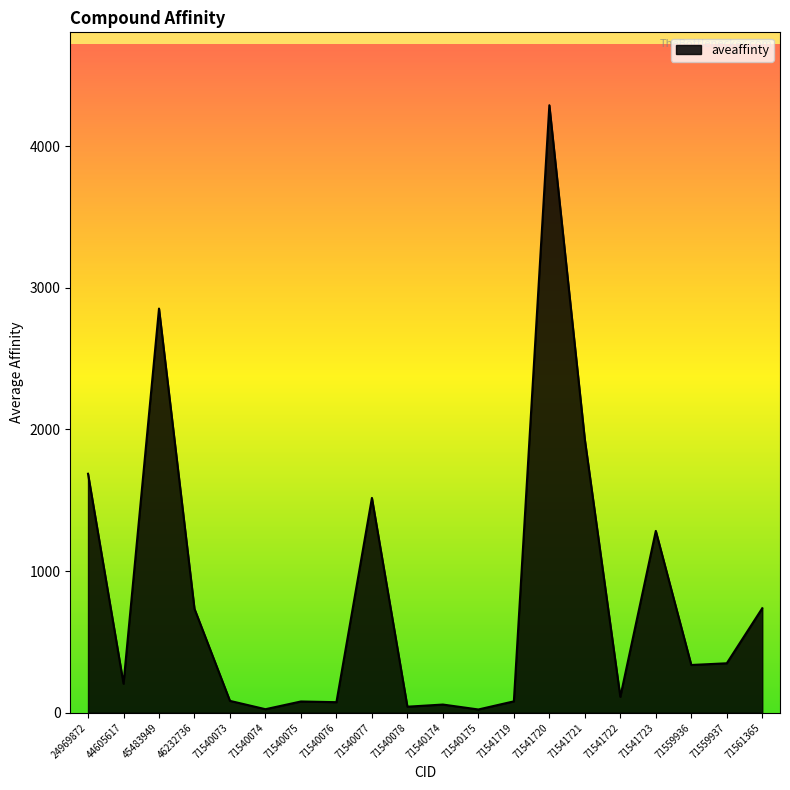

At which category does the data reach its first local valley?

44605617